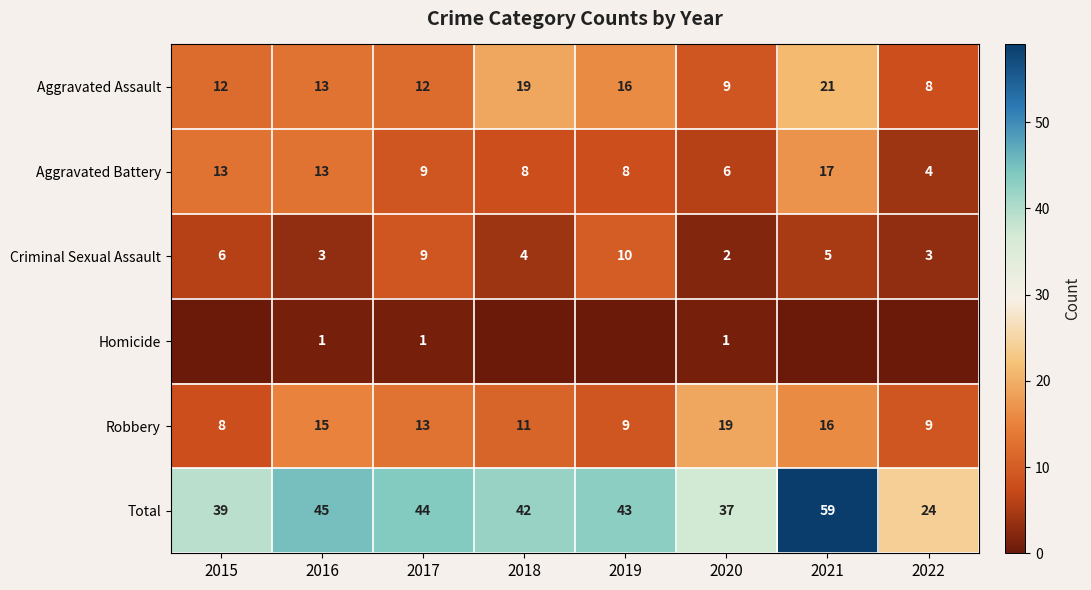

What is the maximum value for Robbery?

19